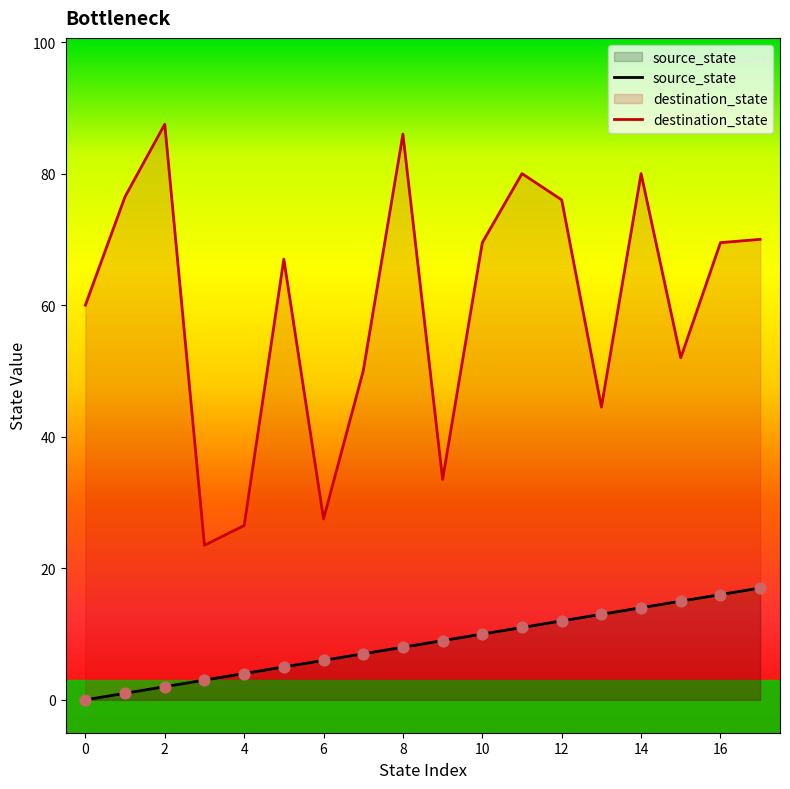

At how many categories does at least one series exceed 36?

14